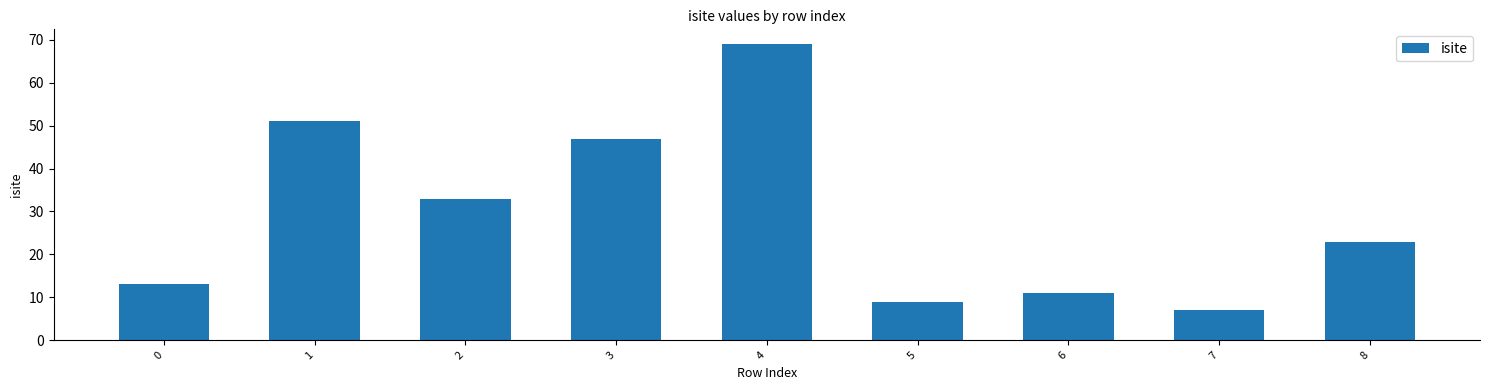

Rank the categories by value from lowest to highest.

7, 5, 6, 0, 8, 2, 3, 1, 4